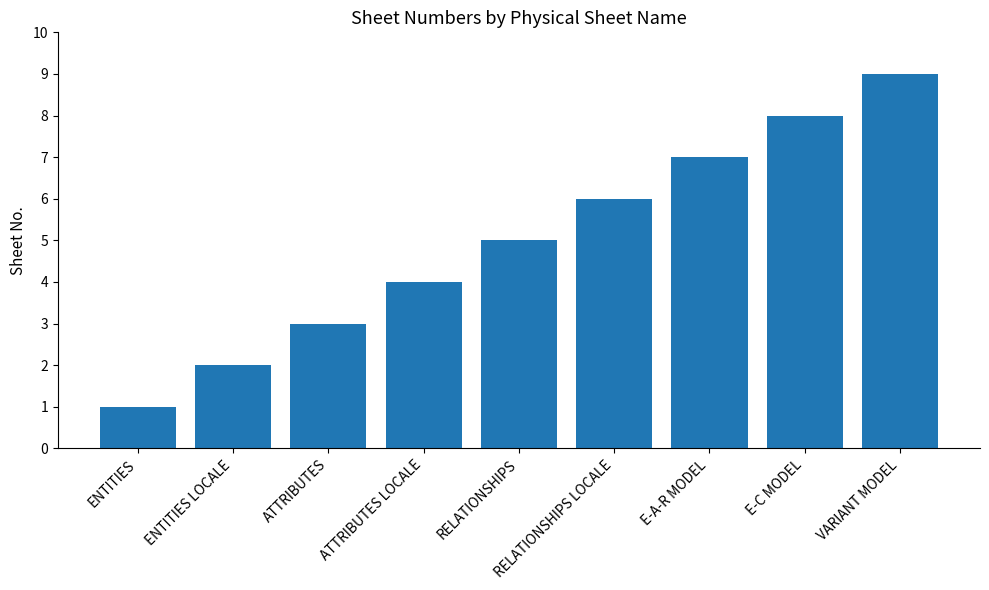

What is the change in value from ENTITIES to RELATIONSHIPS LOCALE?

+5